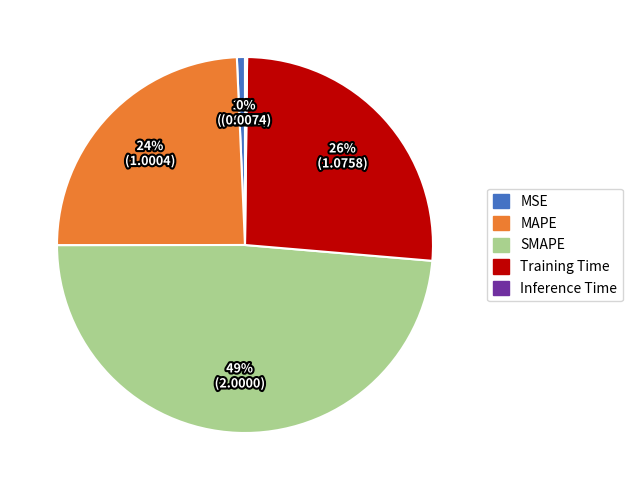

Which has a higher value, MAPE or SMAPE?

SMAPE